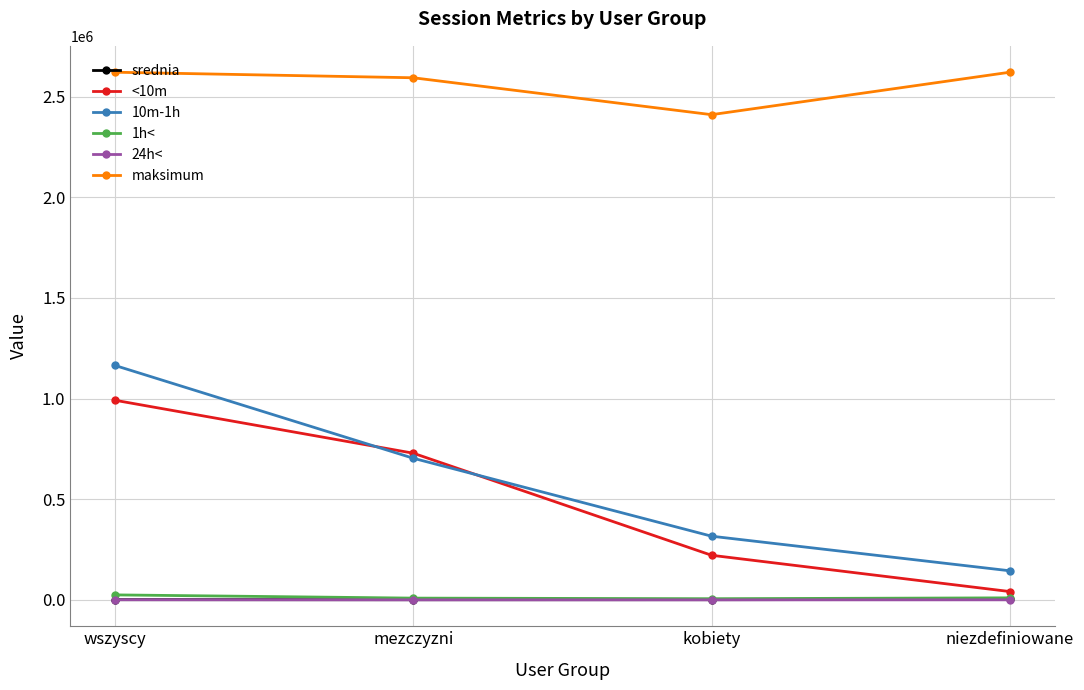

What is the label of the 2nd point from the right?

kobiety